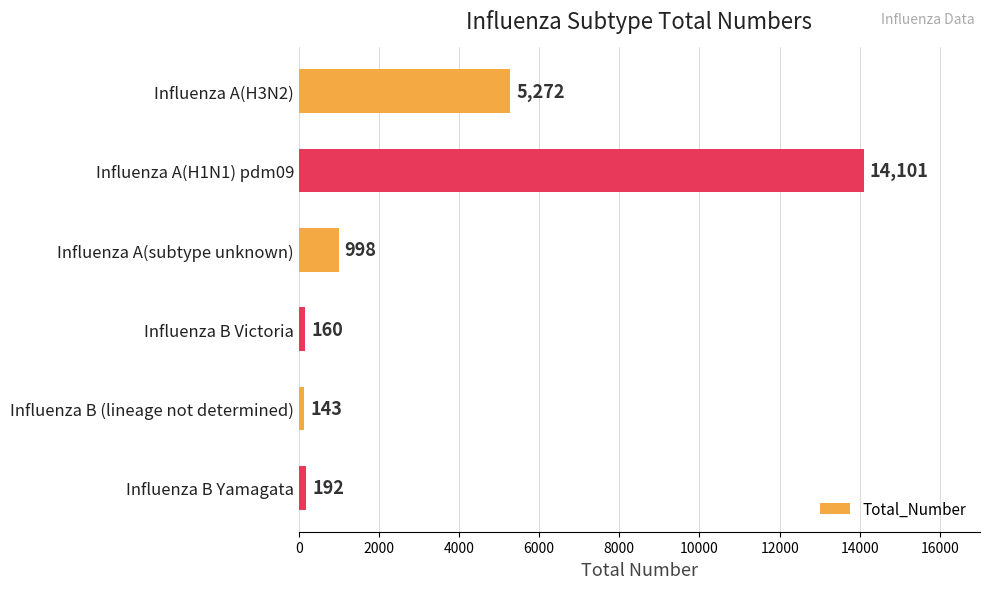

List the labels in order of value, smallest first.

Influenza B (lineage not determined), Influenza B Victoria, Influenza B Yamagata, Influenza A(subtype unknown), Influenza A(H3N2), Influenza A(H1N1) pdm09